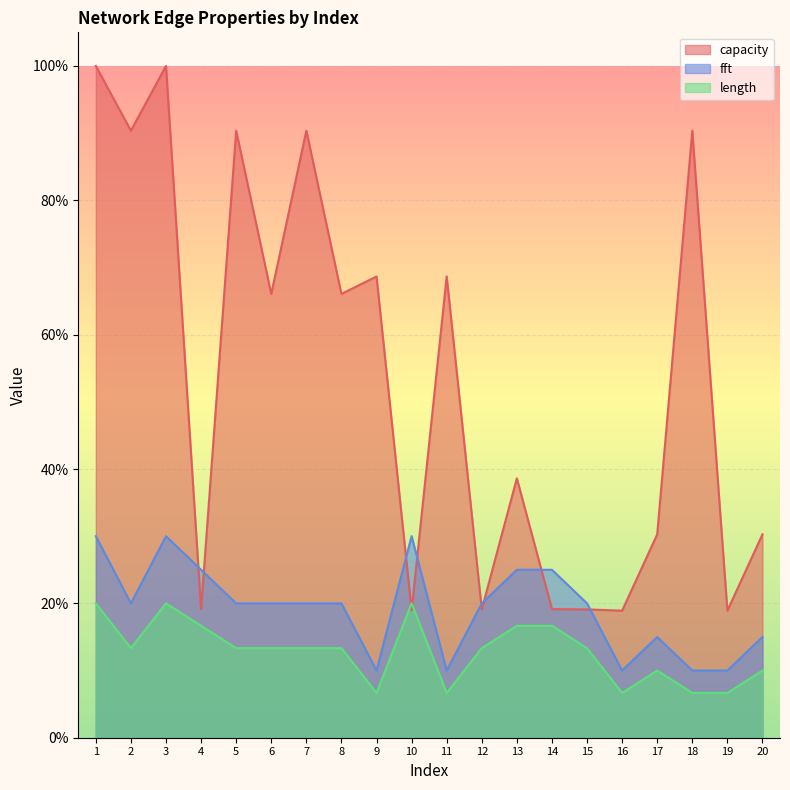

Does the chart display data point markers on the line(s)?

No